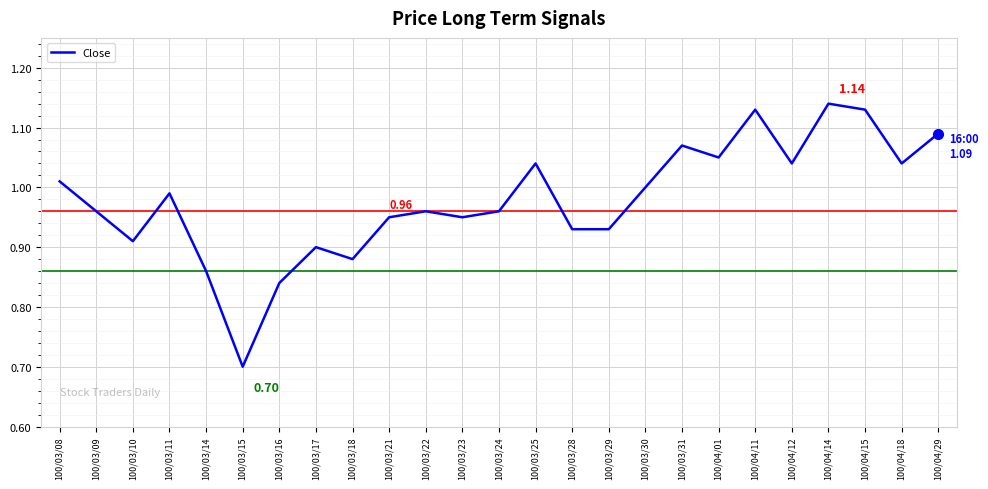

At which category does the data reach its first local valley?

100/03/10